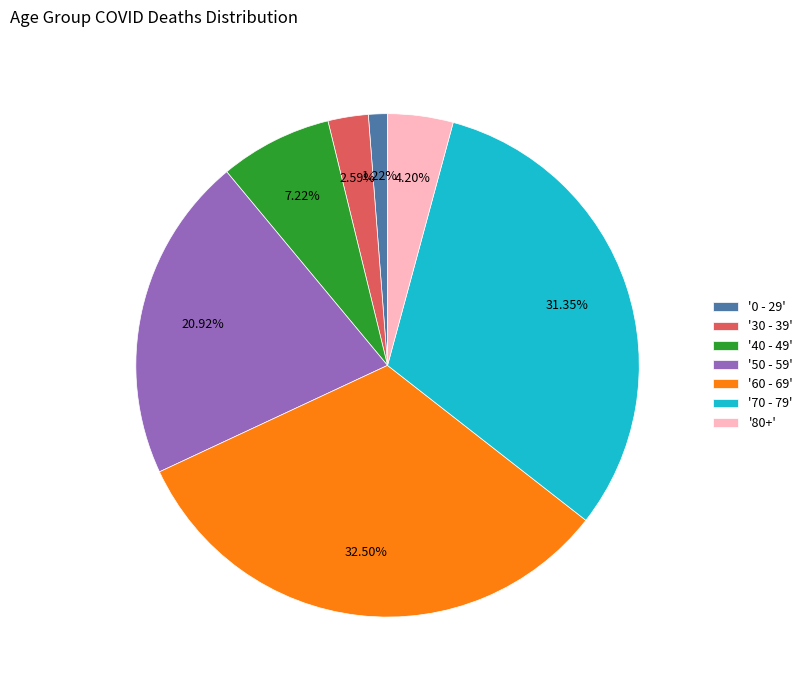

What is the smallest slice in the pie chart?

'0 - 29'